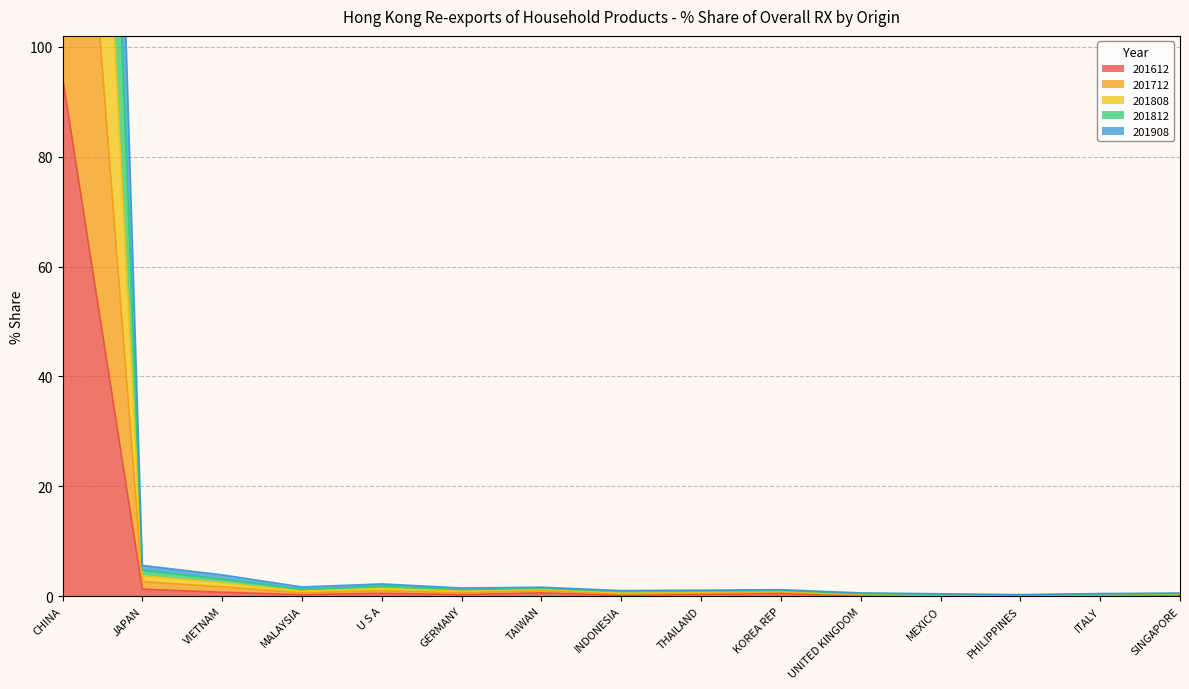

At which category does 201712 reach its first local valley?

MALAYSIA